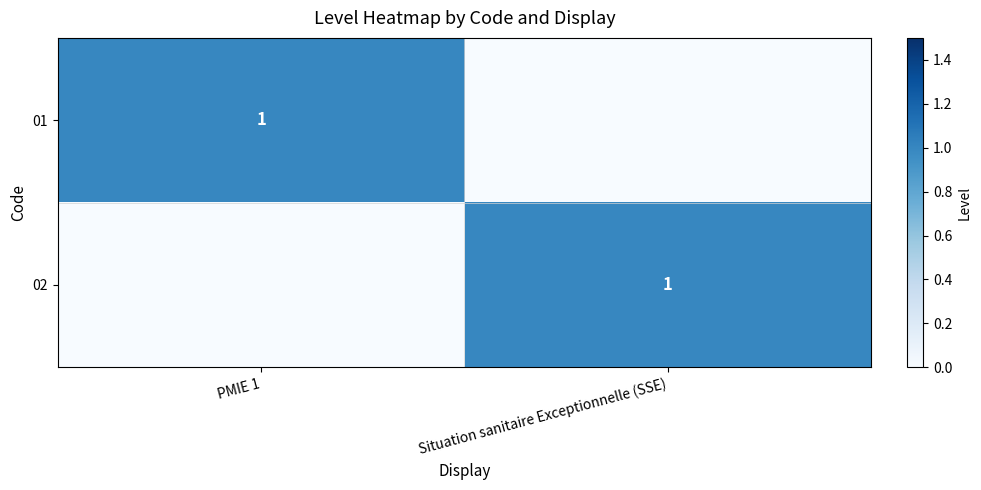

The value of 02 at Situation sanitaire Exceptionnelle (SSE) is 1. True or false?

True